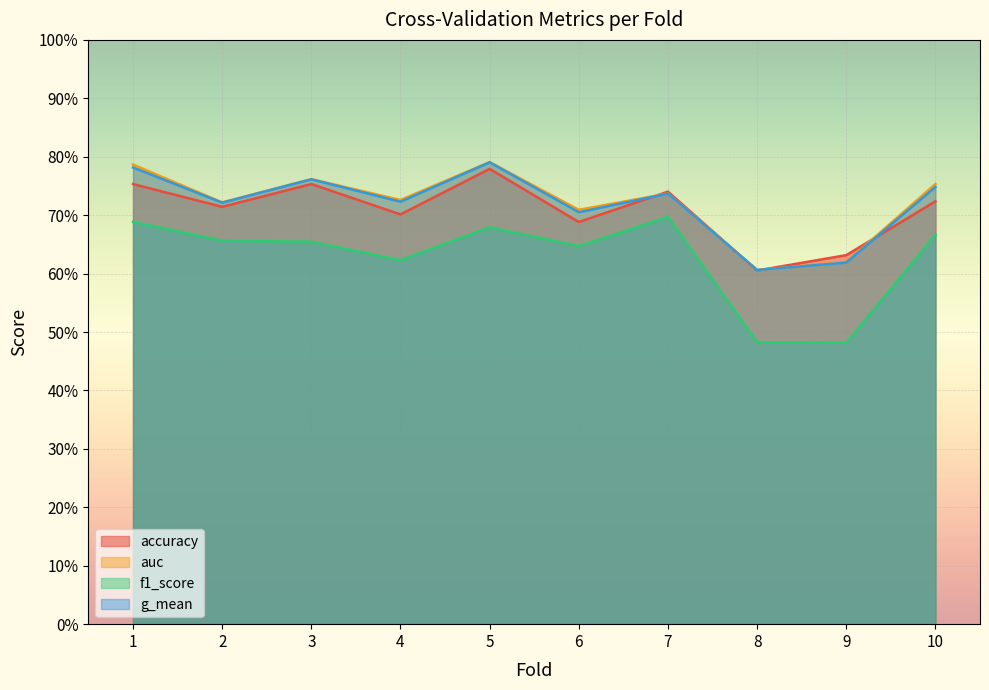

Is it true that f1_score equals 0.5 at 8?

True